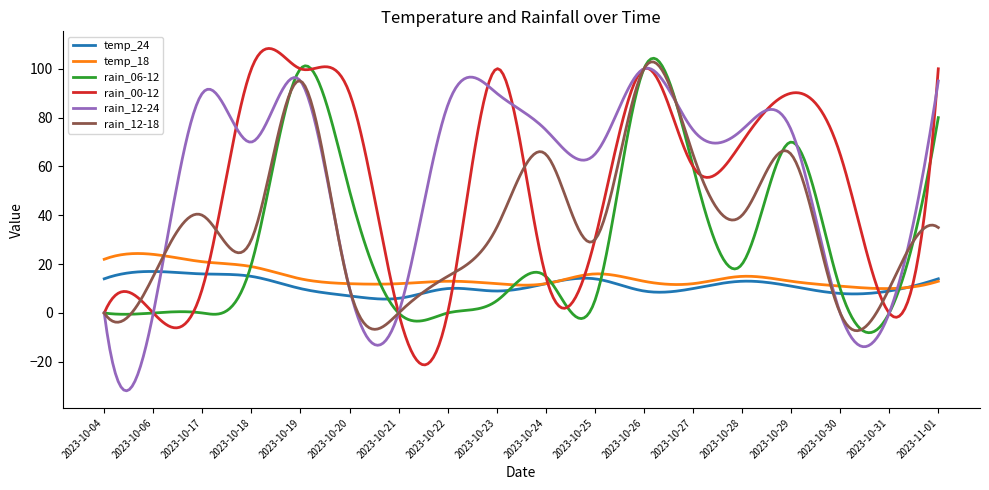

What is the minimum value shown in the chart?

-31.9